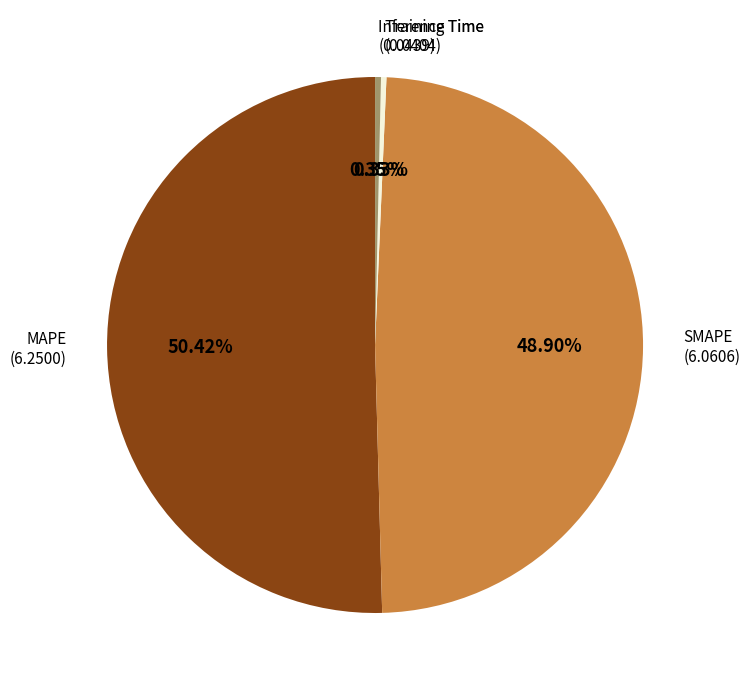

The Training Time slice represents 0% of the pie. True or false?

True